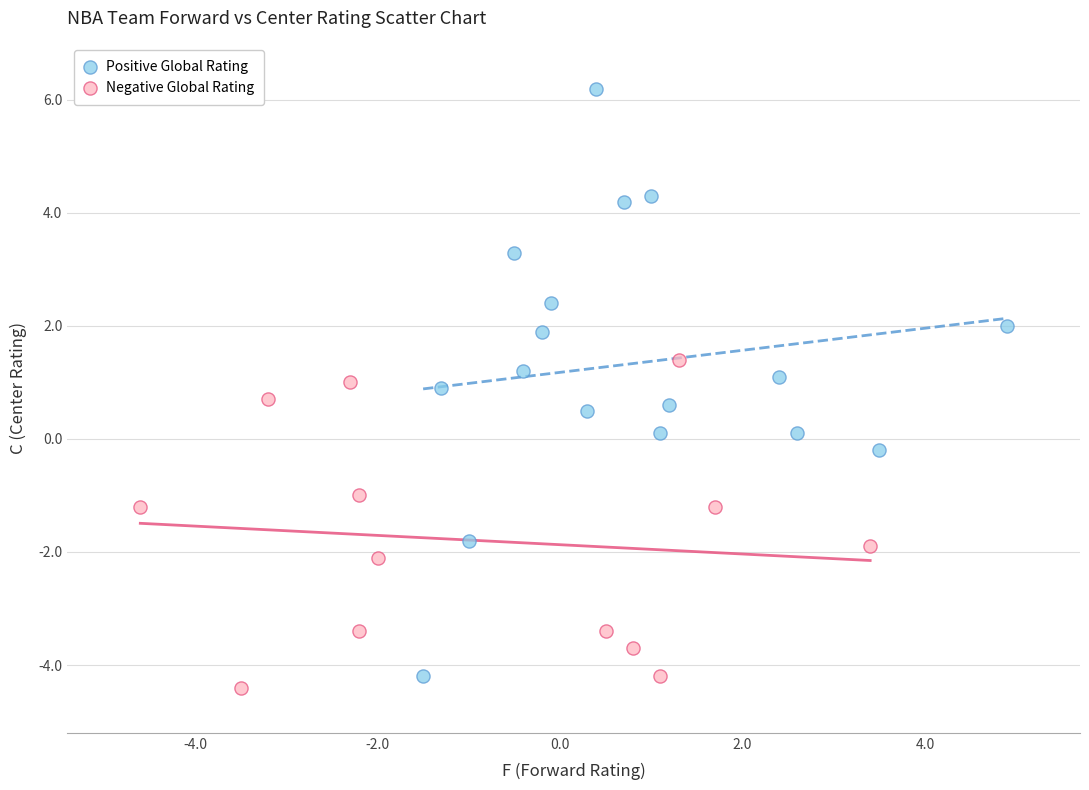

Which series has the largest Y range (max minus min)?

Positive Global Rating